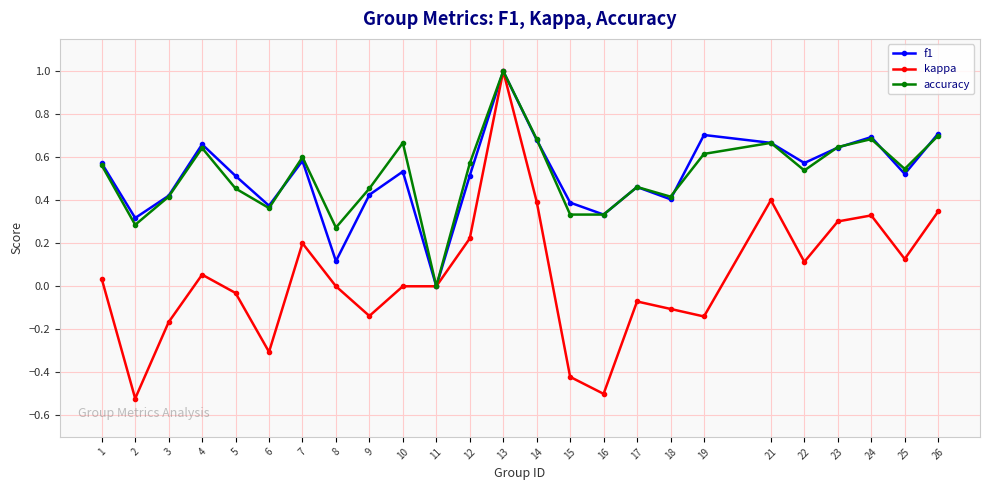

At which category does the chart reach its peak across all series?

13